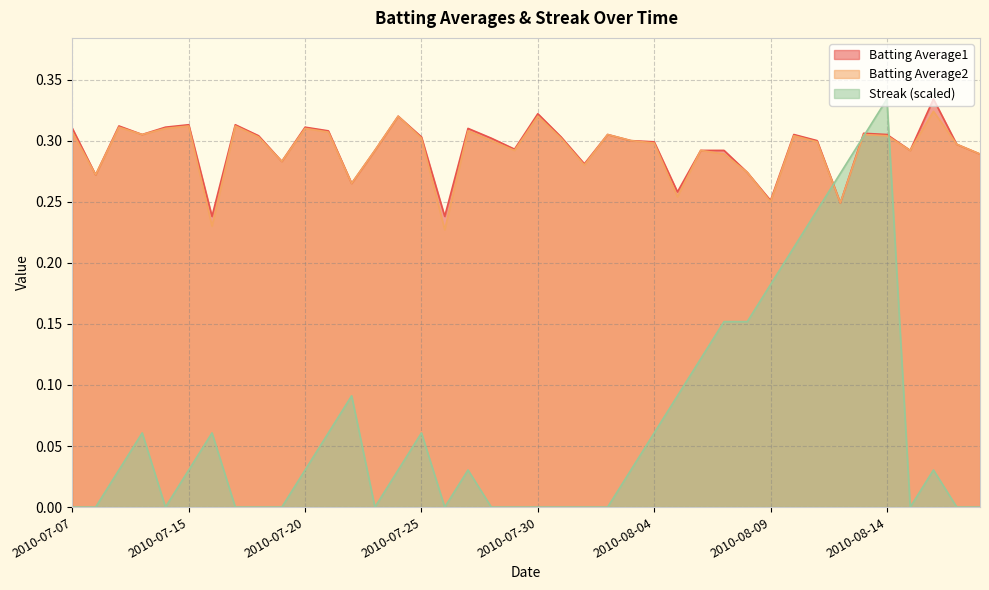

Where do Batting Average2 and Streak first cross each other?

2010-08-11 and 2010-08-12